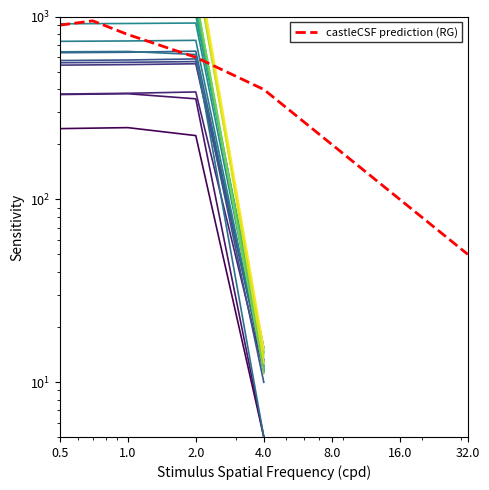

Approximately how many times larger is the value at 1.0 compared to 0.5?

0.9